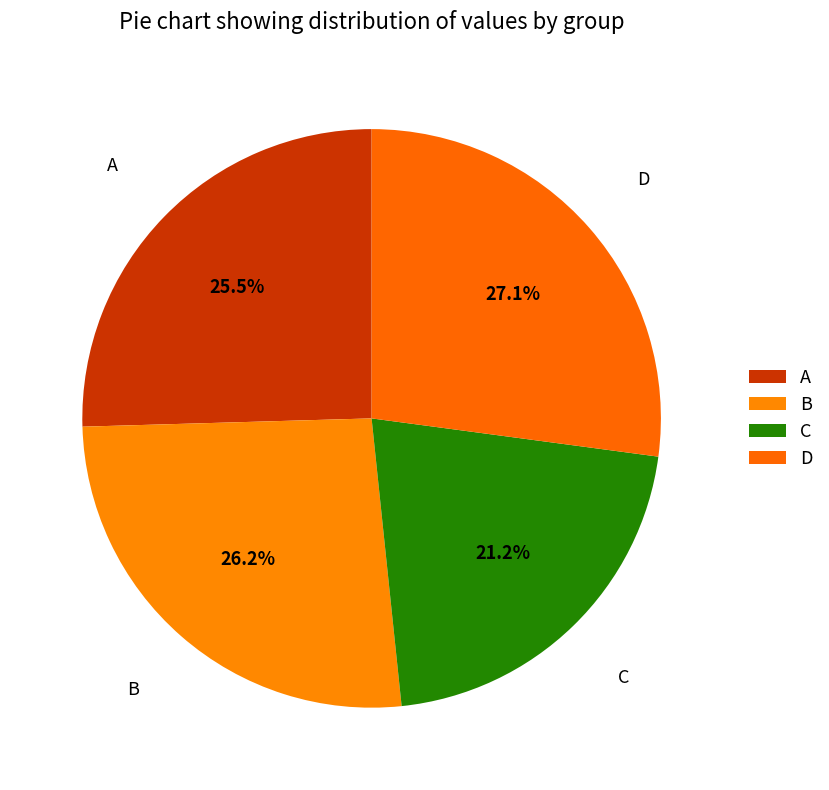

How many segments does this pie chart have?

4